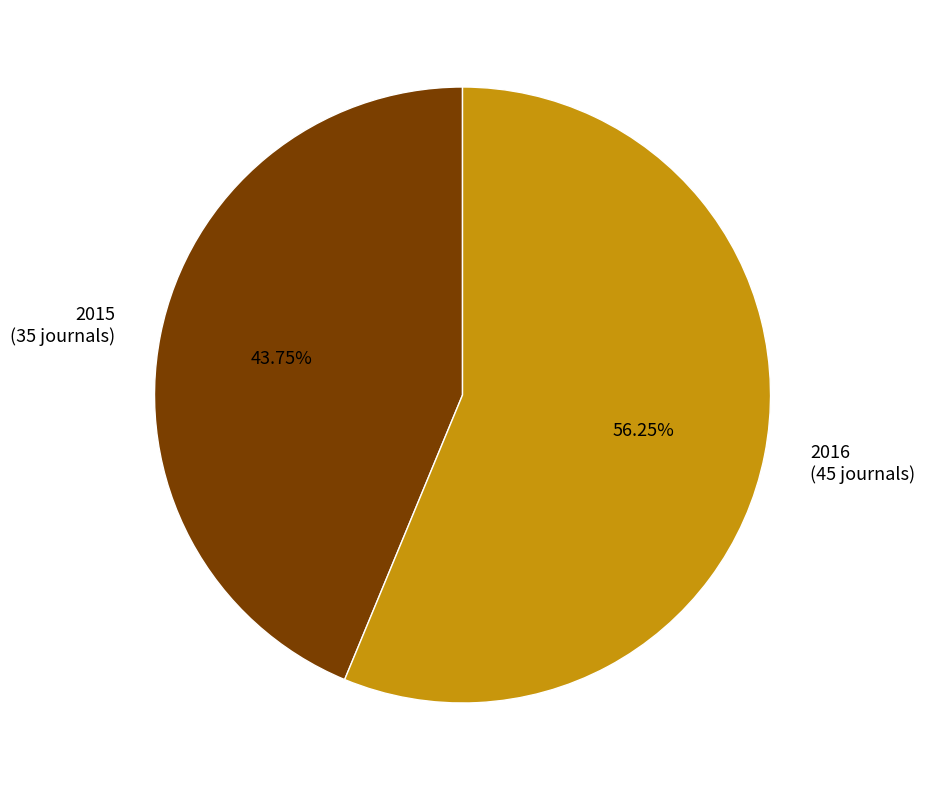

Between 2016 (45 journals) and 2015 (35 journals), which is larger?

2016 (45 journals)